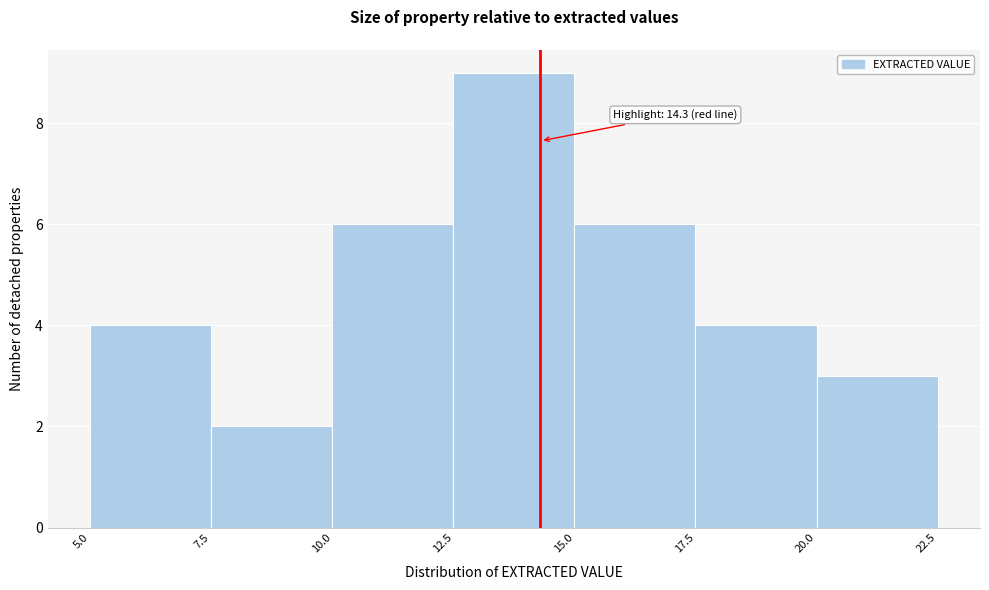

Which range on the x-axis has the tallest bar?

12.5 to 15.0